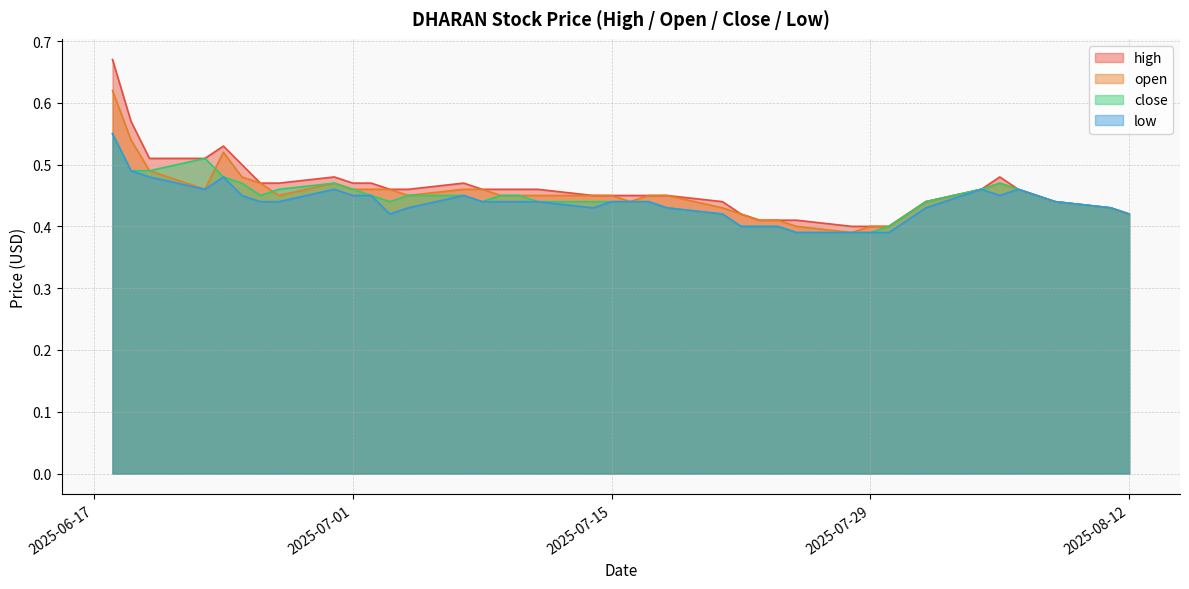

True or false: low and high cross at least once.

False